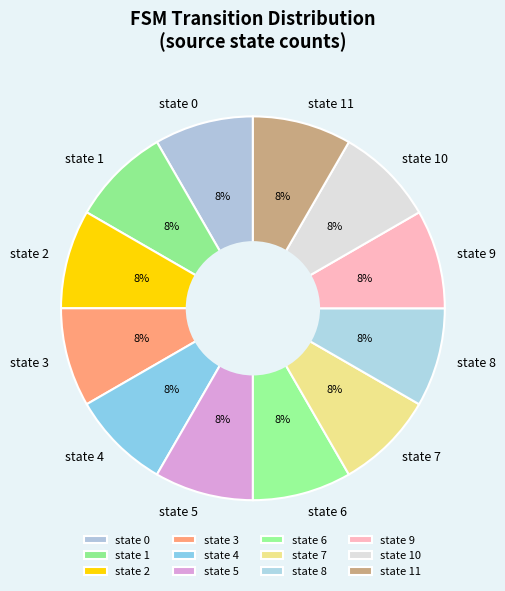

How many segments does this pie chart have?

12